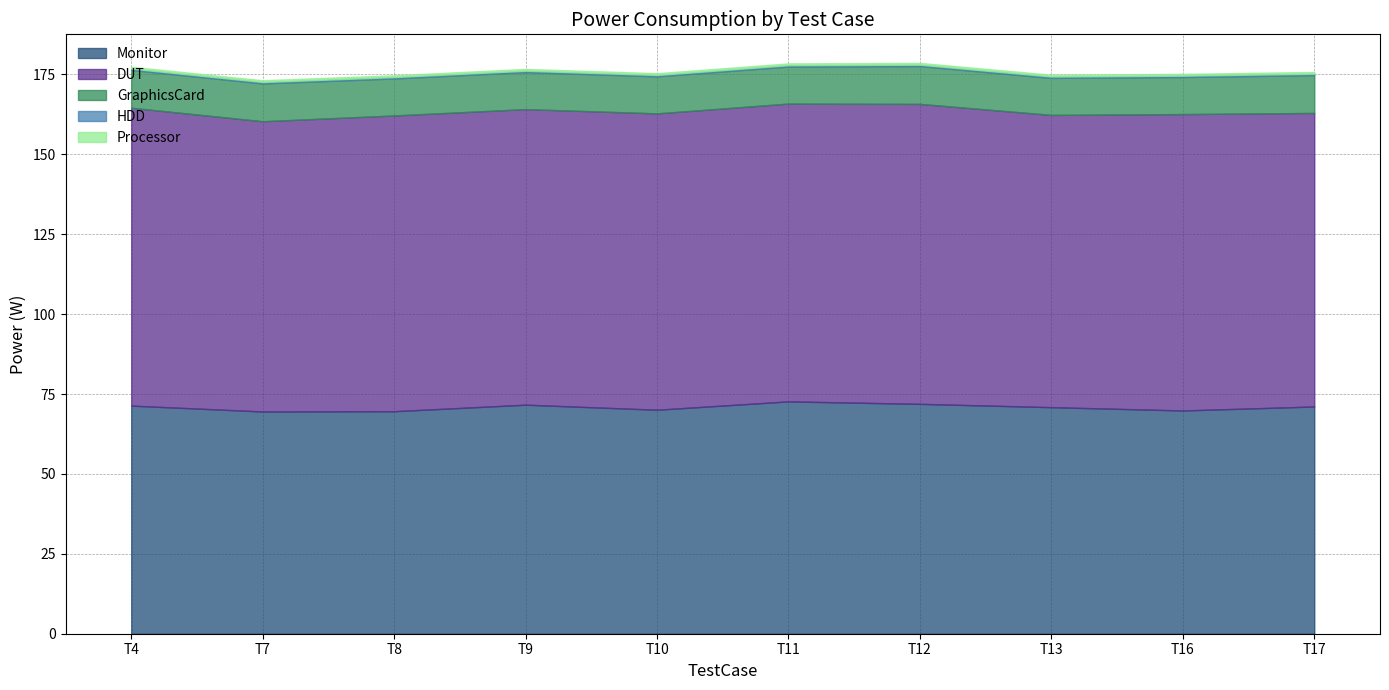

Does the chart have visible grid lines?

Yes